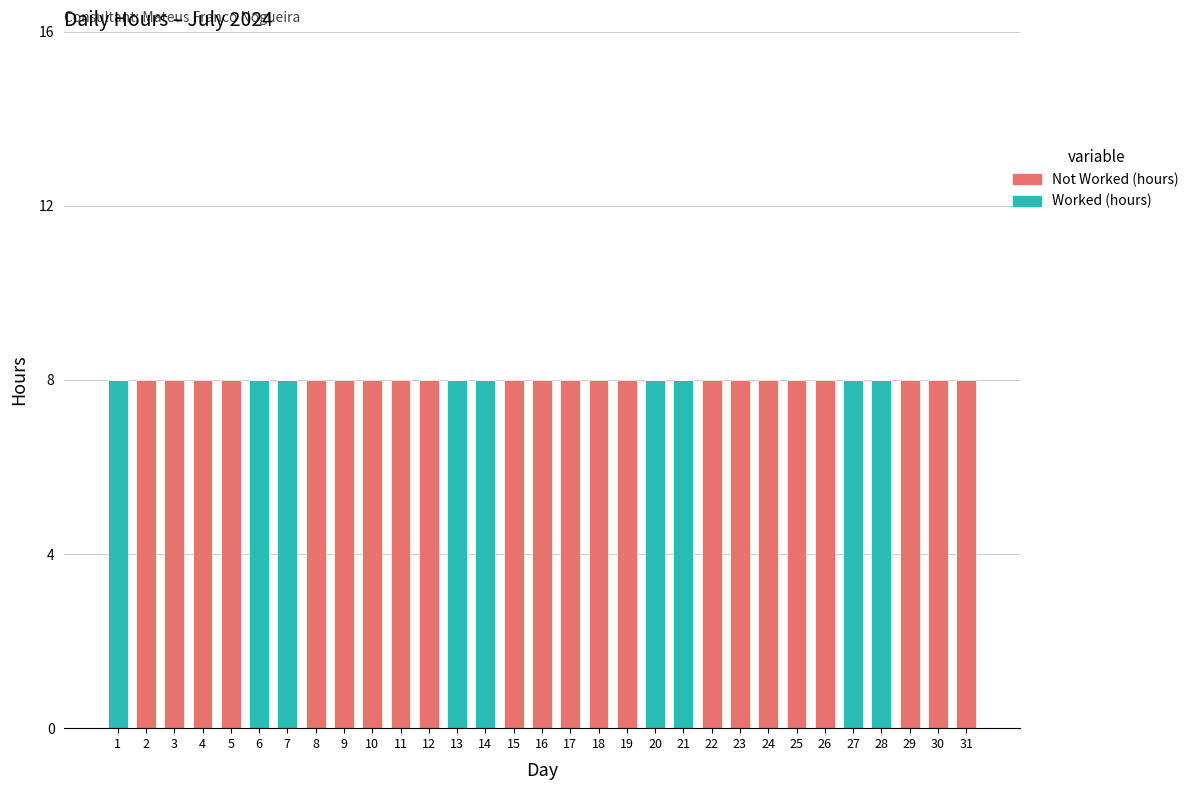

What is the total value across all series at 29?

8